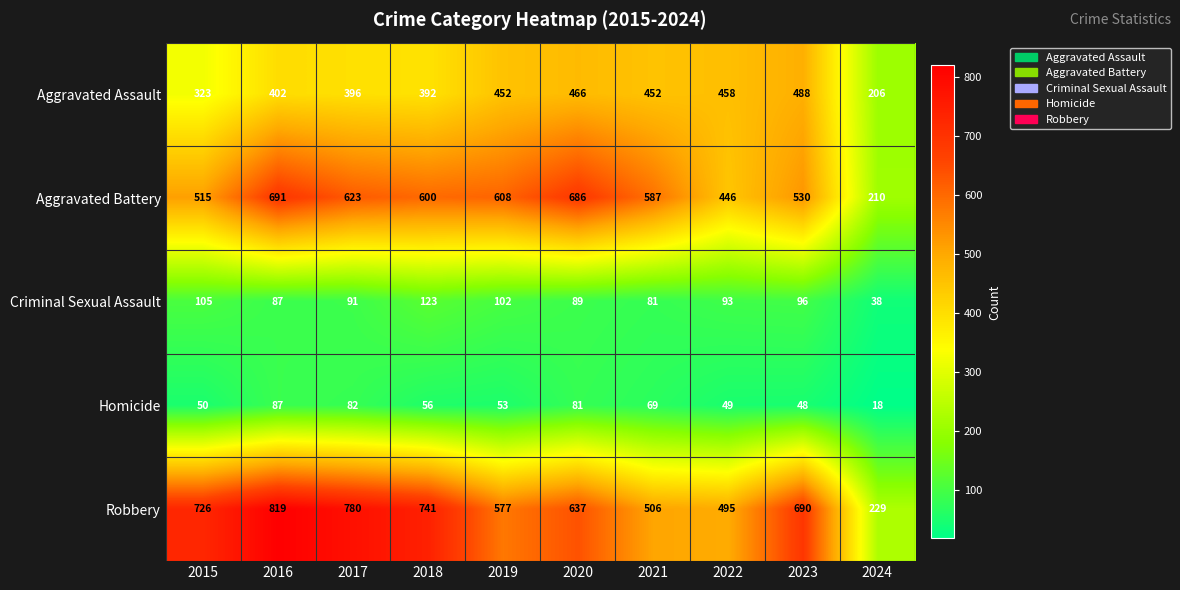

The value of Robbery at 2017 is 780. True or false?

True